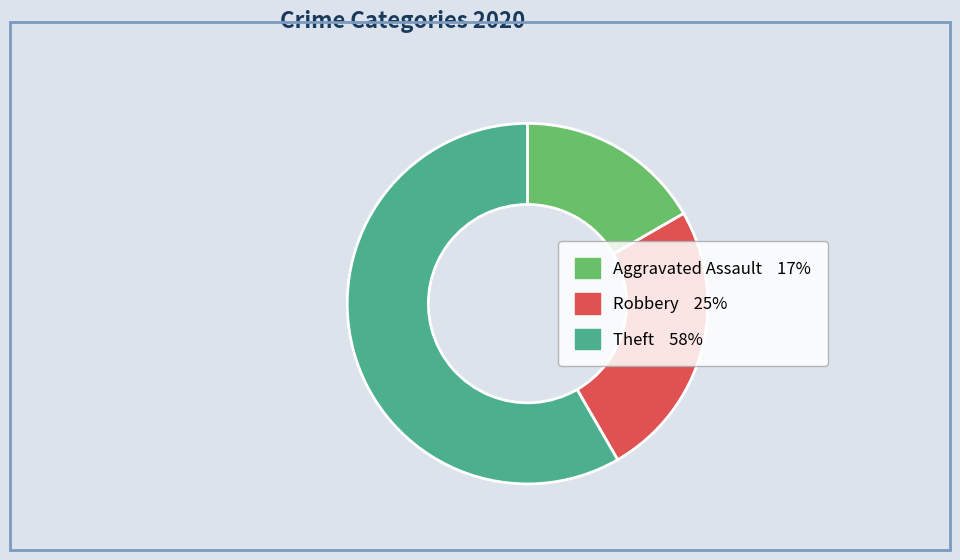

Does any single category account for the majority?

Yes